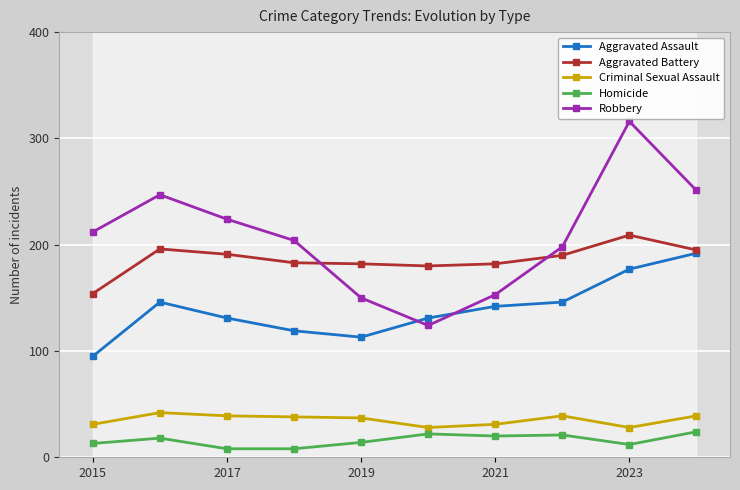

True or false: Homicide and Criminal Sexual Assault intersect in this chart.

False